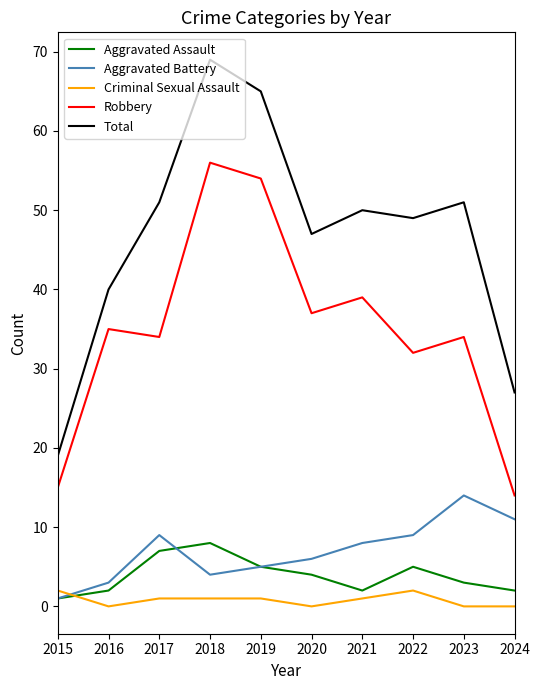

Between 2019 and 2024, which series saw the biggest shift?

Robbery